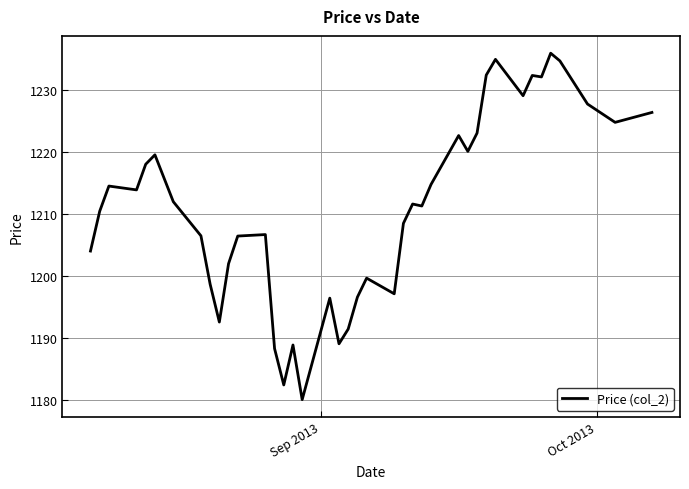

What is the maximum value shown in the chart?

1236.0